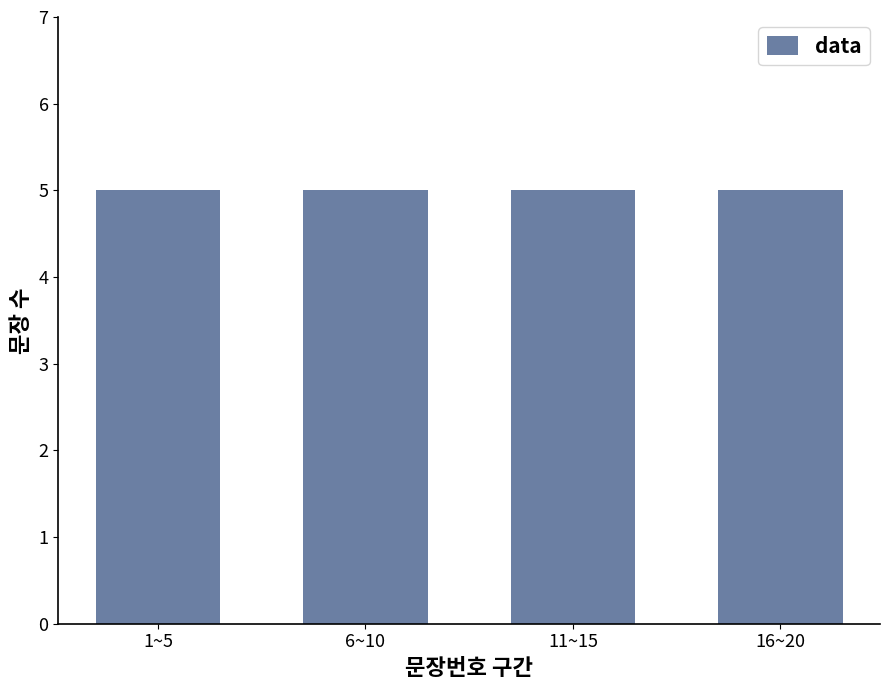

Between 20 and 8, which is larger?

20